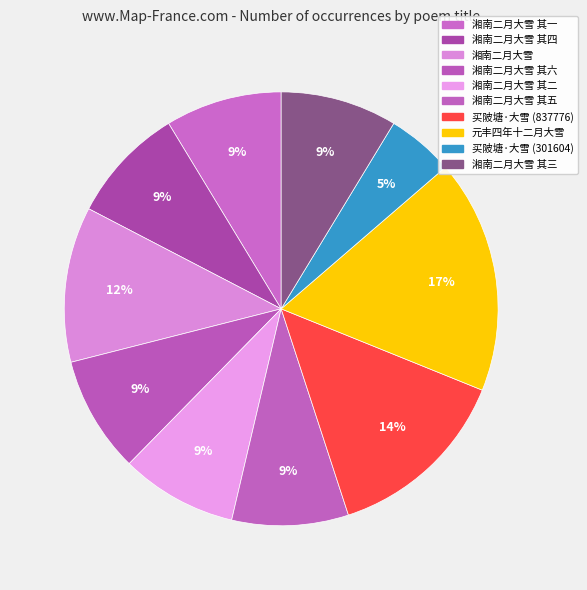

How many slices are in this pie chart?

10